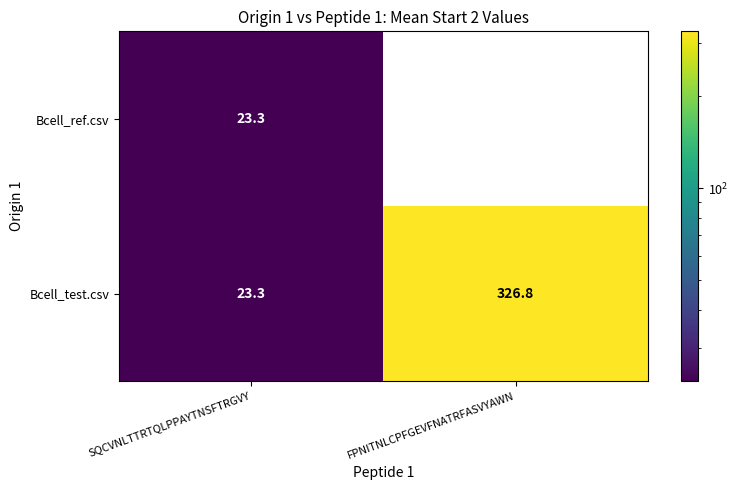

Is the value of Bcell_test.csv at FPNITNLCPFGEVFNATRFASVYAWN greater than the value of Bcell_ref.csv at SQCVNLTTRTQLPPAYTNSFTRGVY?

Yes